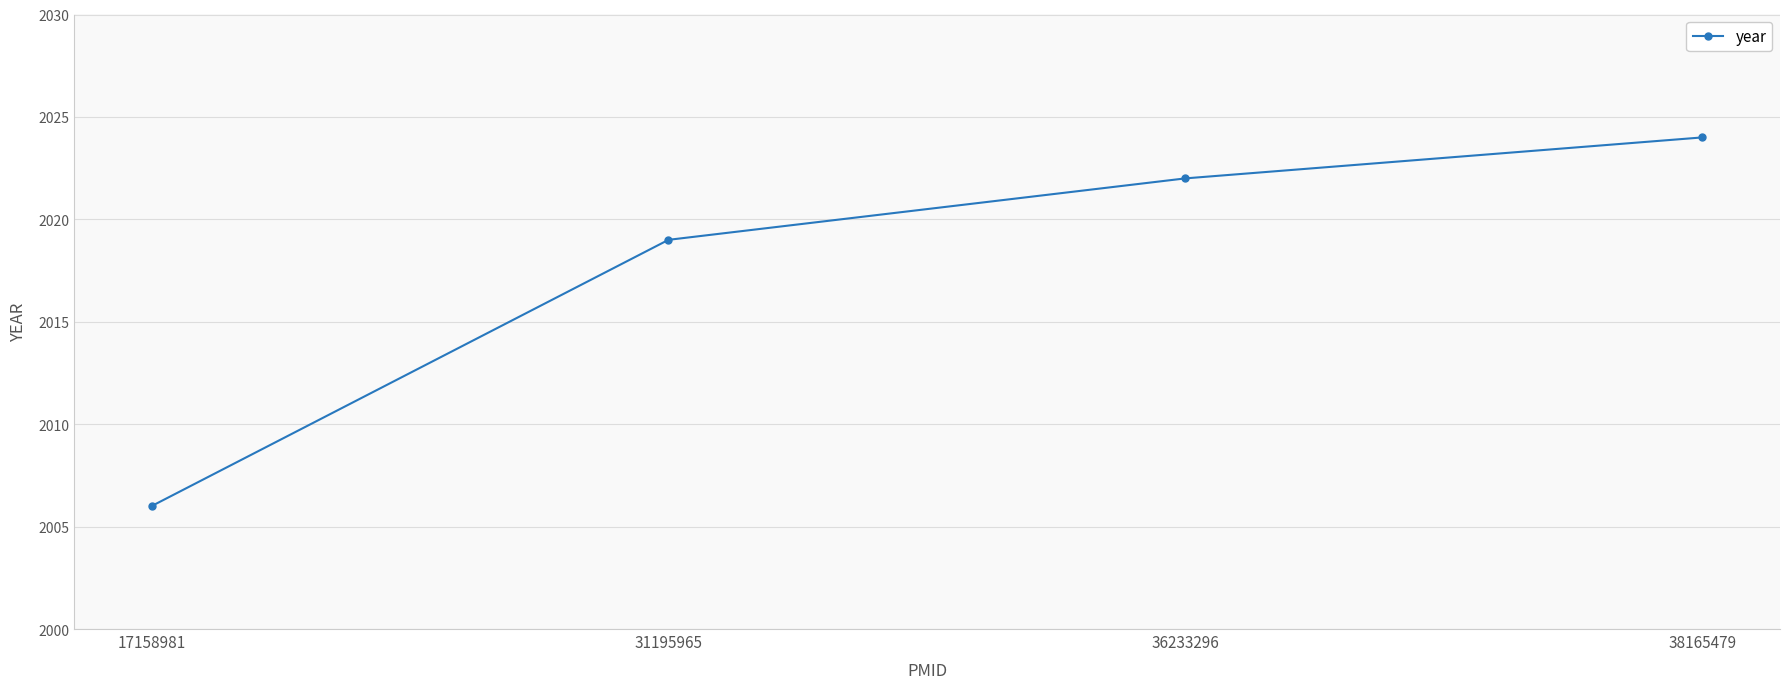

Reading left to right, list all the values displayed in this chart.

17158981=2006	31195965=2019	36233296=2022	38165479=2024